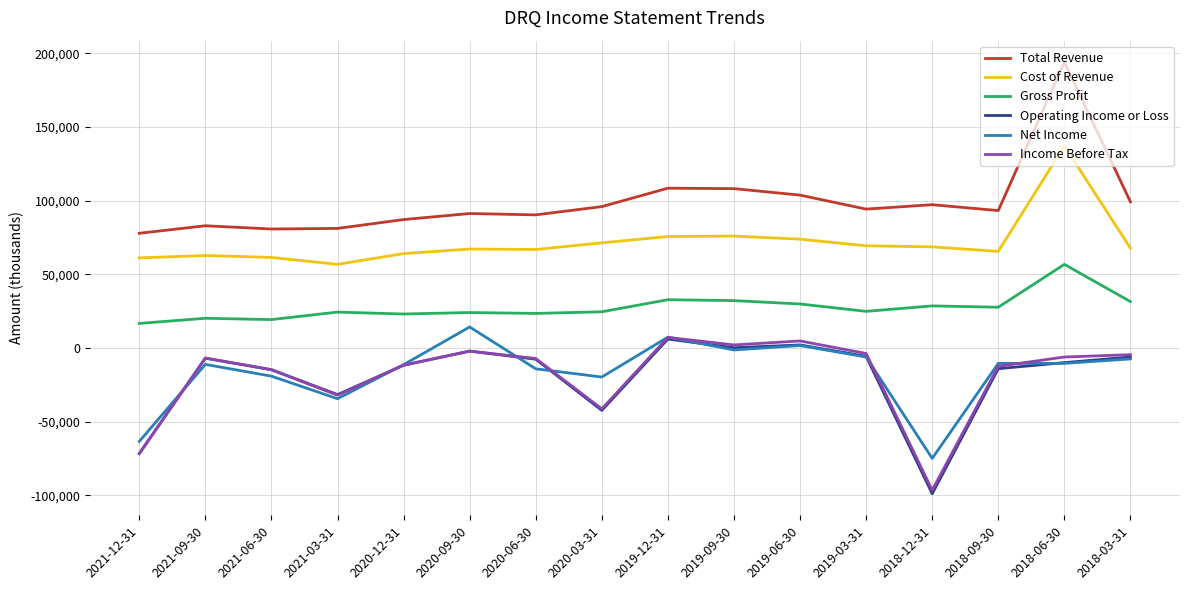

True or false: Cost of Revenue and Total Revenue intersect in this chart.

False